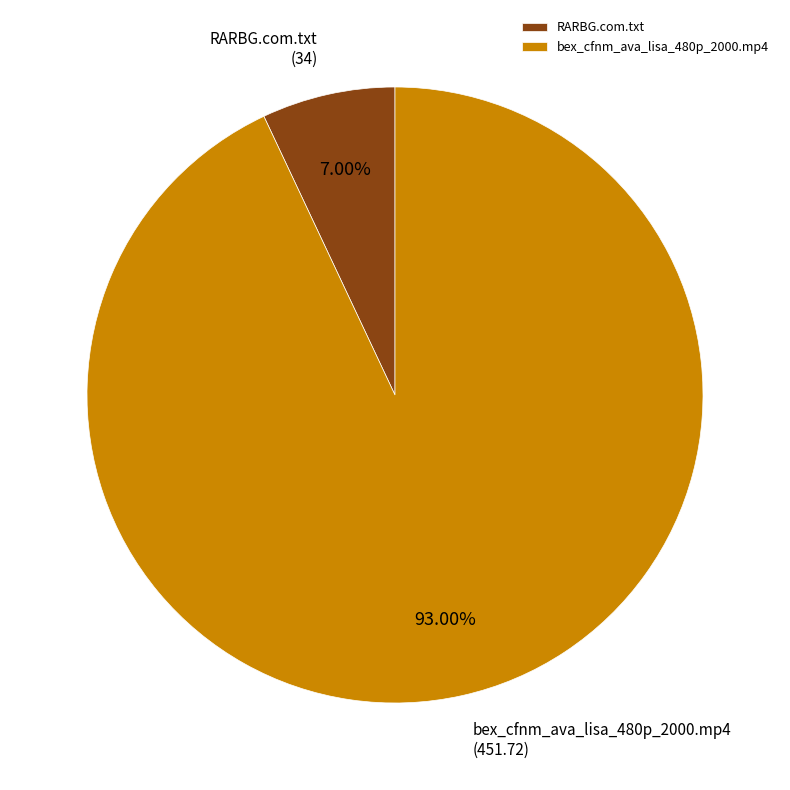

To the nearest percent, what portion does bex_cfnm_ava_lisa_480p_2000.mp4 represent?

93%